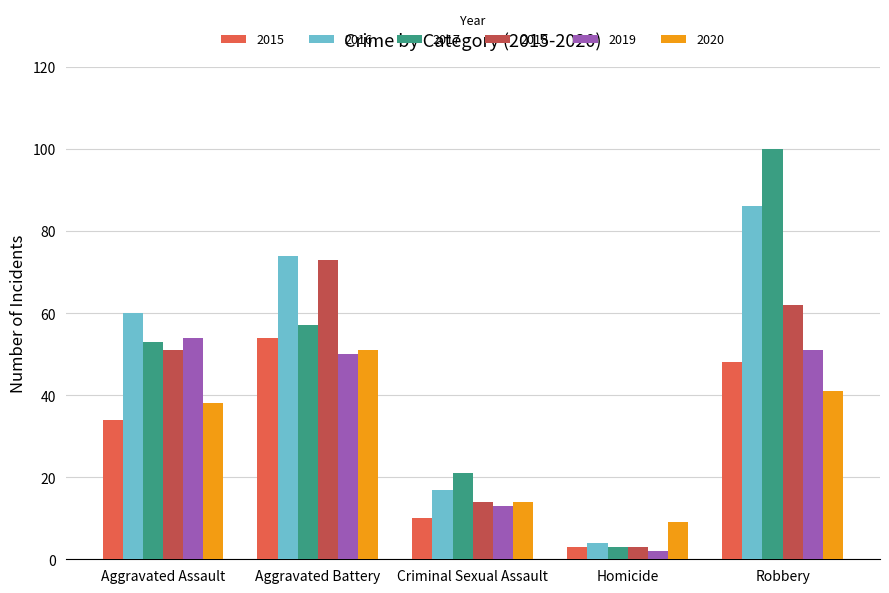

List the labels in order of 2017 value, smallest first.

Homicide, Criminal Sexual Assault, Aggravated Assault, Aggravated Battery, Robbery